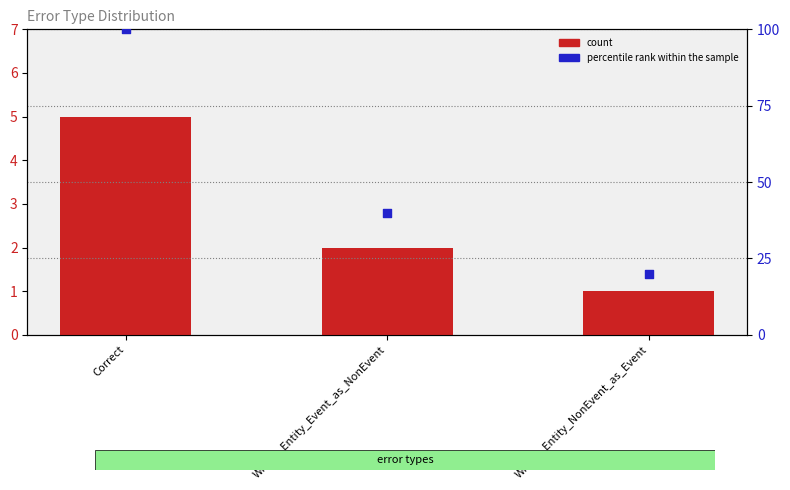

Which series has the largest total across all categories?

percentile rank within the sample